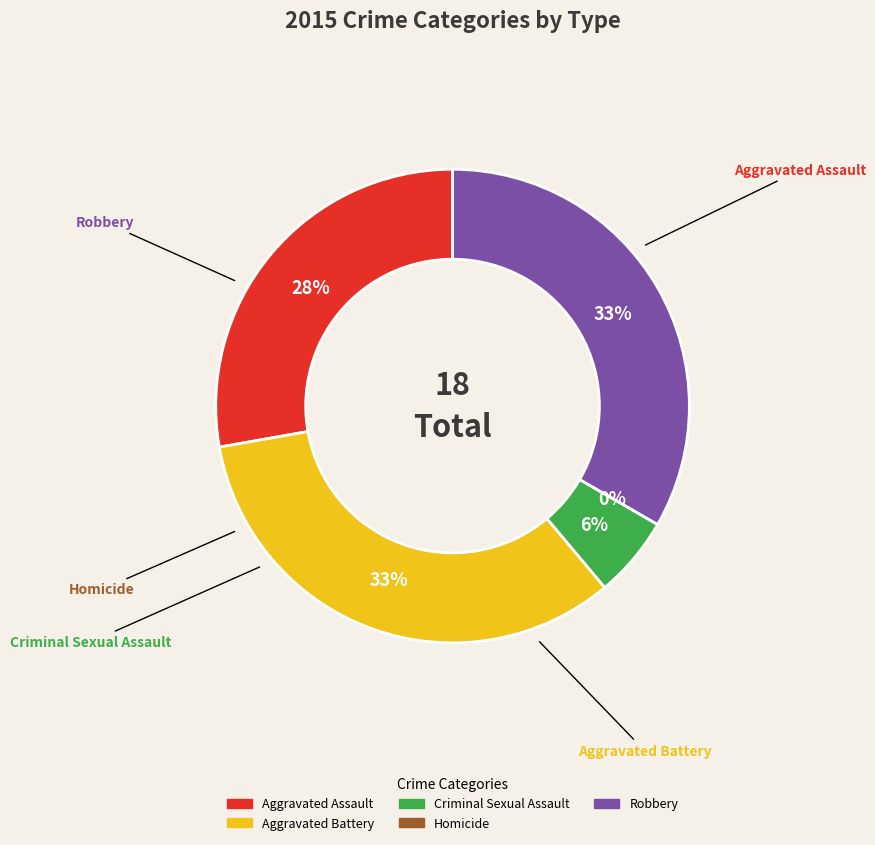

Is it true that Aggravated Assault is 28% of the pie?

True